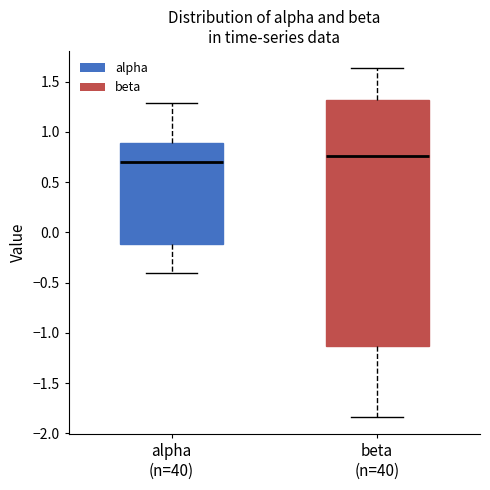

Reading left to right, transcribe this box plot: for each box, give where its median line is, the range the box spans, and where its two whiskers end, as read against the y-axis. The values are not printed on the chart, so give them approximately, as read against the axis.

alpha (n=40): median 0.70, box -0.10 to 0.90, whiskers -0.40 to 1.30
beta (n=40): median 0.75, box -1.15 to 1.30, whiskers -1.85 to 1.65